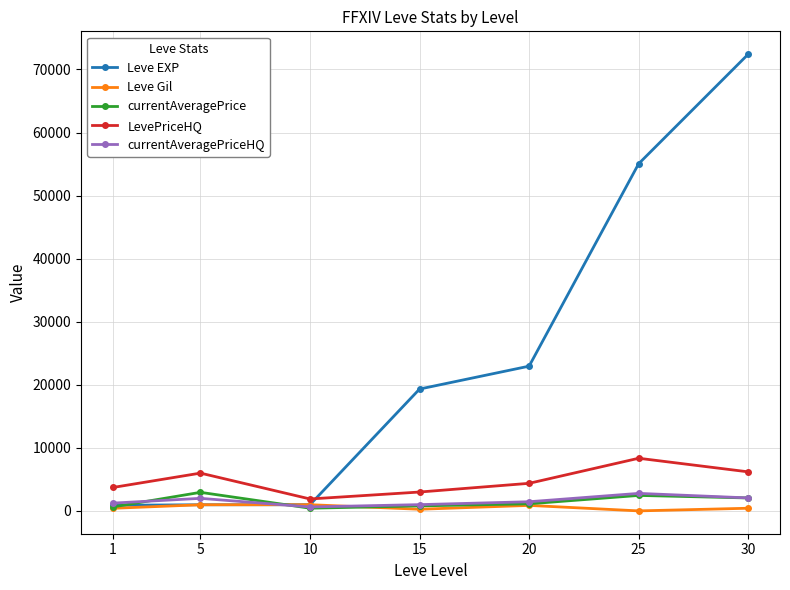

Between 10 and 25, which series saw the biggest shift?

Leve EXP